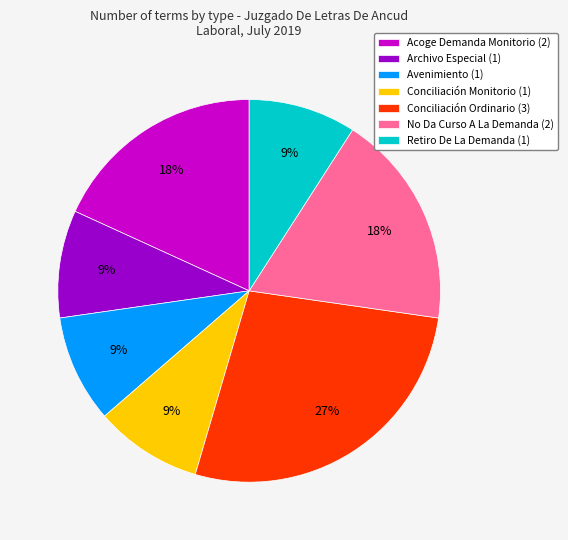

How many slices are in this pie chart?

7